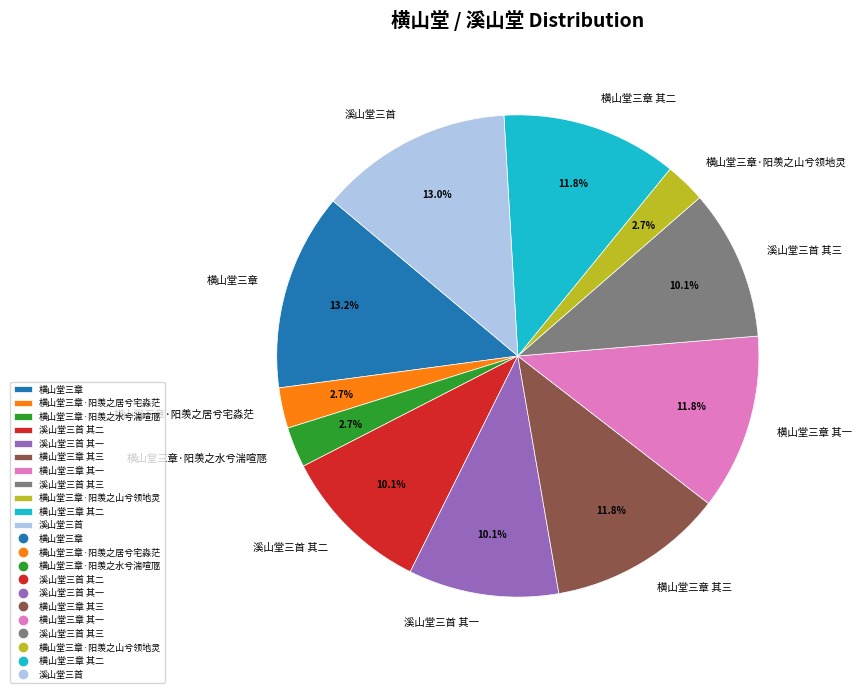

Which has a higher value, 溪山堂三首 其一 or 溪山堂三首?

溪山堂三首